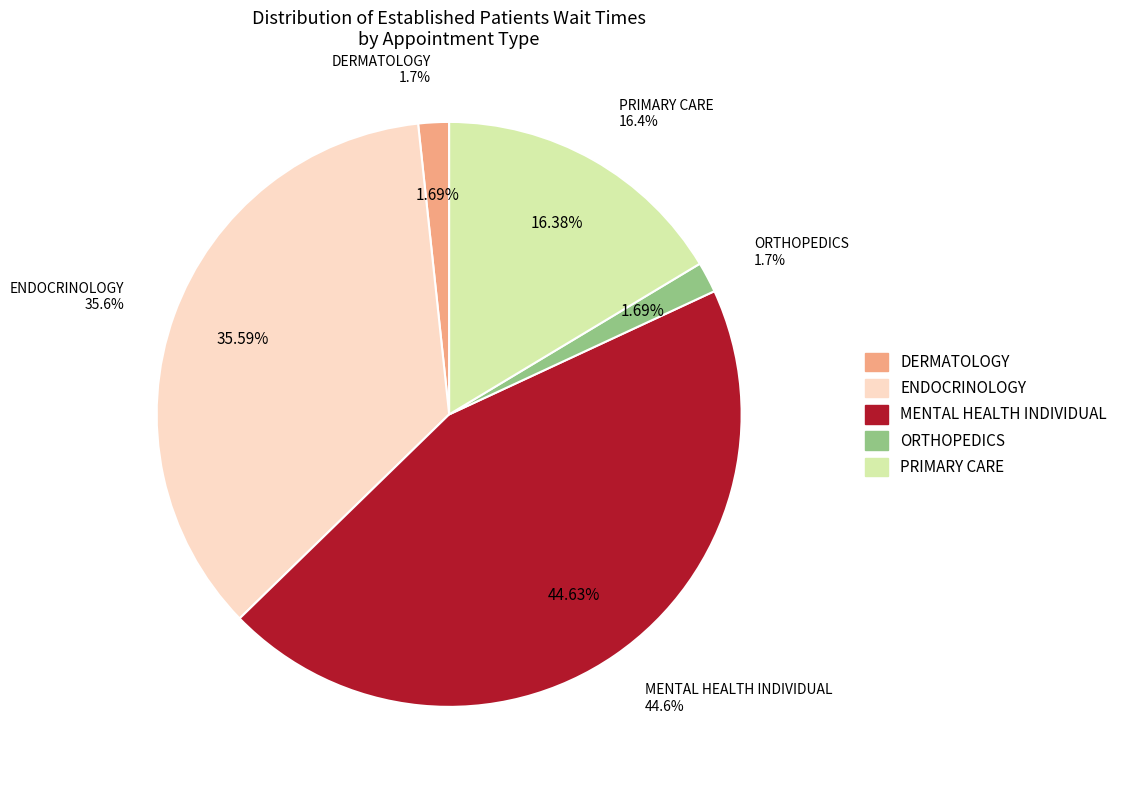

Does DERMATOLOGY account for over 50% of the chart?

No